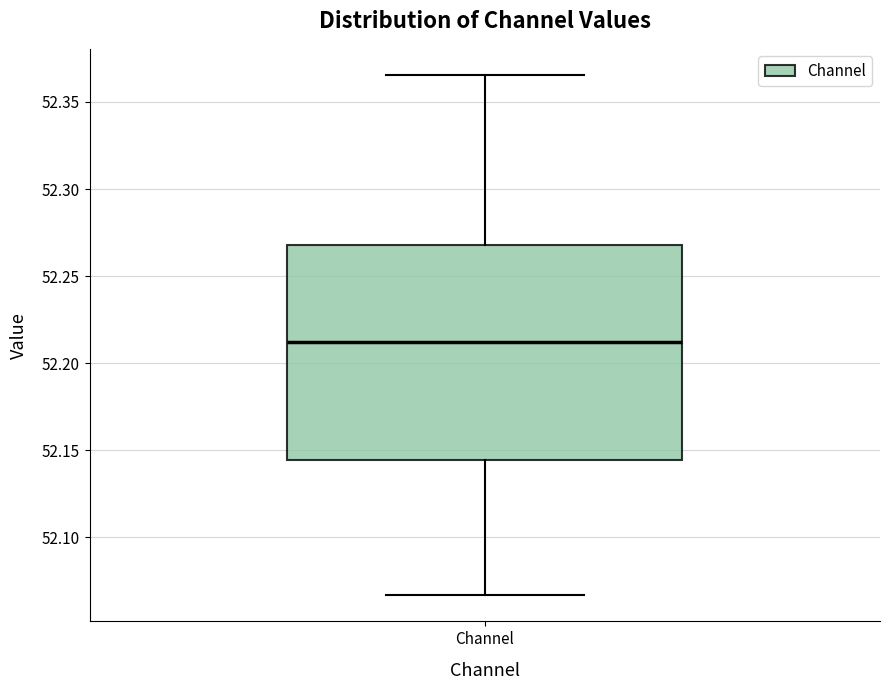

Transcribe this box plot: give where the median line is, the range the box spans, and where the two whiskers end, as read against the y-axis. The values are not printed on the chart, so give them approximately, as read against the axis.

median 52.210, box 52.145 to 52.270, whiskers 52.065 to 52.365